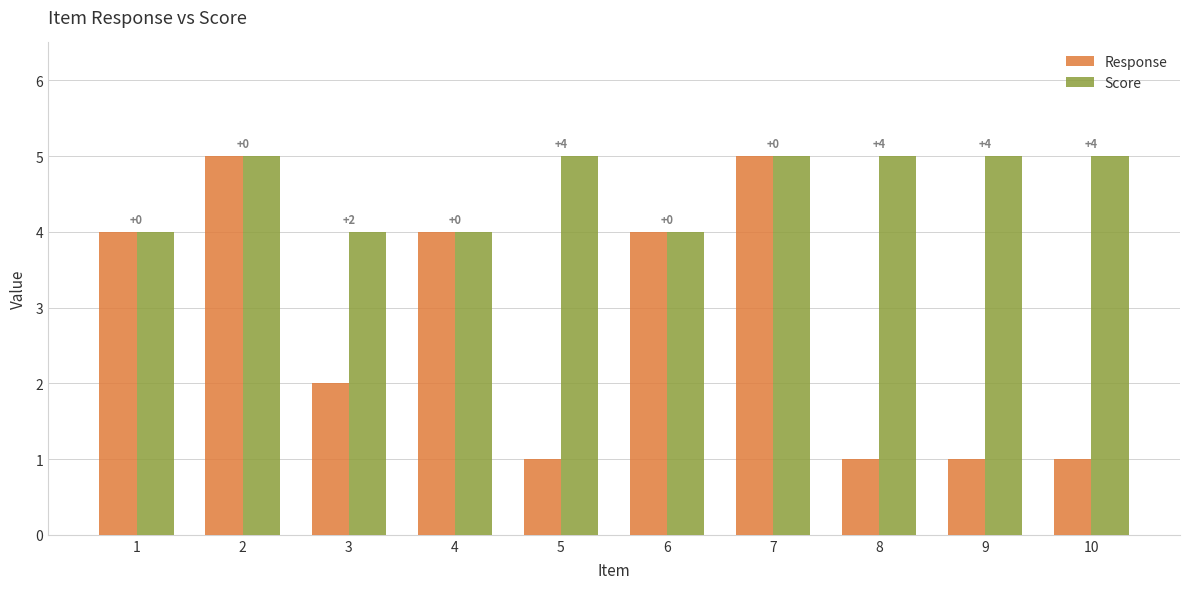

What are all the series names shown in the legend?

Response, Score